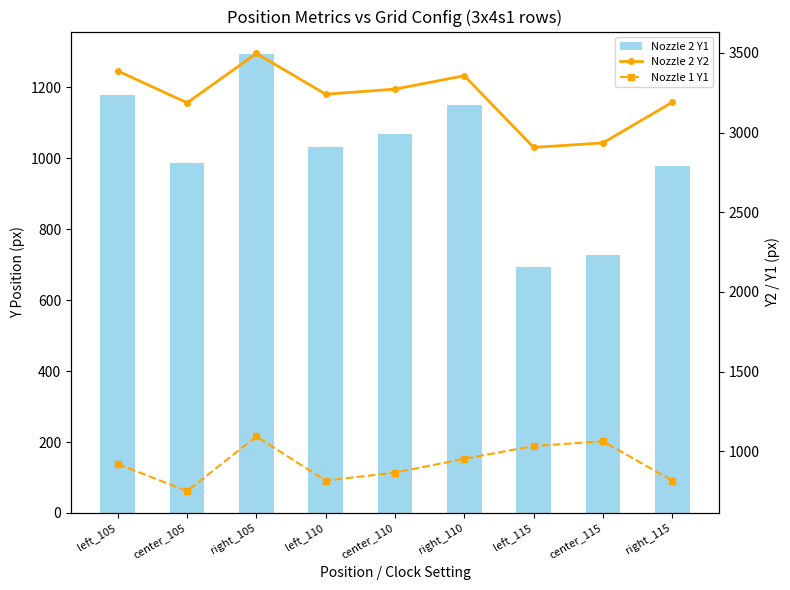

Reading left to right, extract all data points from this chart.

Nozzle 2 Y1: left_105=1179	center_105=987	right_105=1292	left_110=1031	center_110=1067	right_110=1150	left_115=694	center_115=728	right_115=979
Nozzle 2 Y2: left_105=3387	center_105=3187	right_105=3497	left_110=3241	center_110=3273	right_110=3357	left_115=2907	center_115=2935	right_115=3190
Nozzle 1 Y1: left_105=919	center_105=749	right_105=1092	left_110=815	center_110=865	right_110=952	left_115=1032	center_115=1062	right_115=815